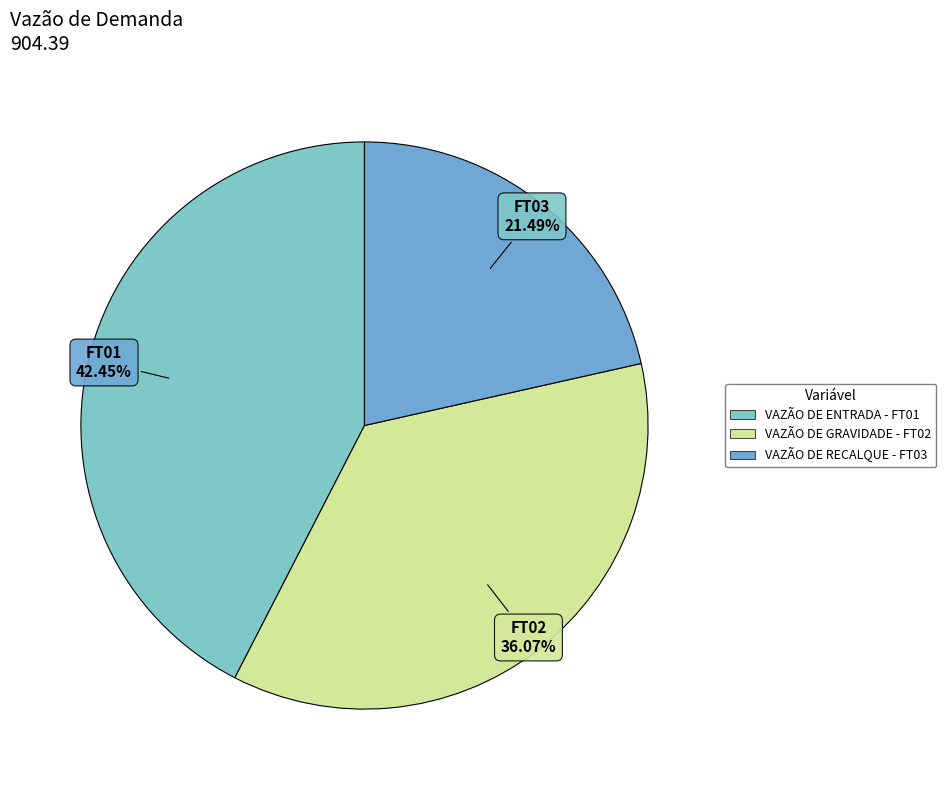

To the nearest percent, what portion does VAZÃO DE RECALQUE - FT03 represent?

21%